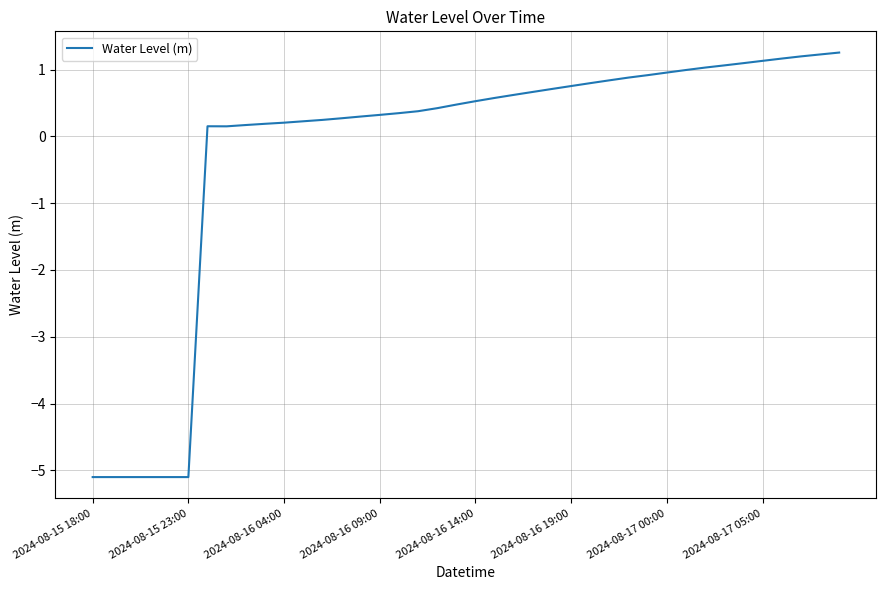

What is the difference between the maximum and minimum values?

6.4